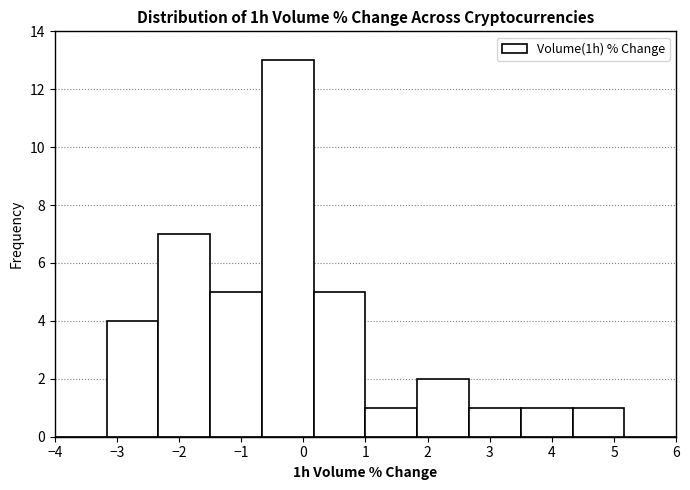

Reading left to right, list every bar in this chart as the range it spans on the x-axis followed by its height. Neither the bar edges nor the heights are printed on the chart, so give them approximately, as read against the axes.

-4.0 to -3.2: 0
-3.2 to -2.3: 4
-2.3 to -1.5: 7
-1.5 to -0.7: 5
-0.7 to 0.2: 13
0.2 to 1.0: 5
1.0 to 1.8: 1
1.8 to 2.7: 2
2.7 to 3.5: 1
3.5 to 4.3: 1
4.3 to 5.2: 1
5.2 to 6.0: 0